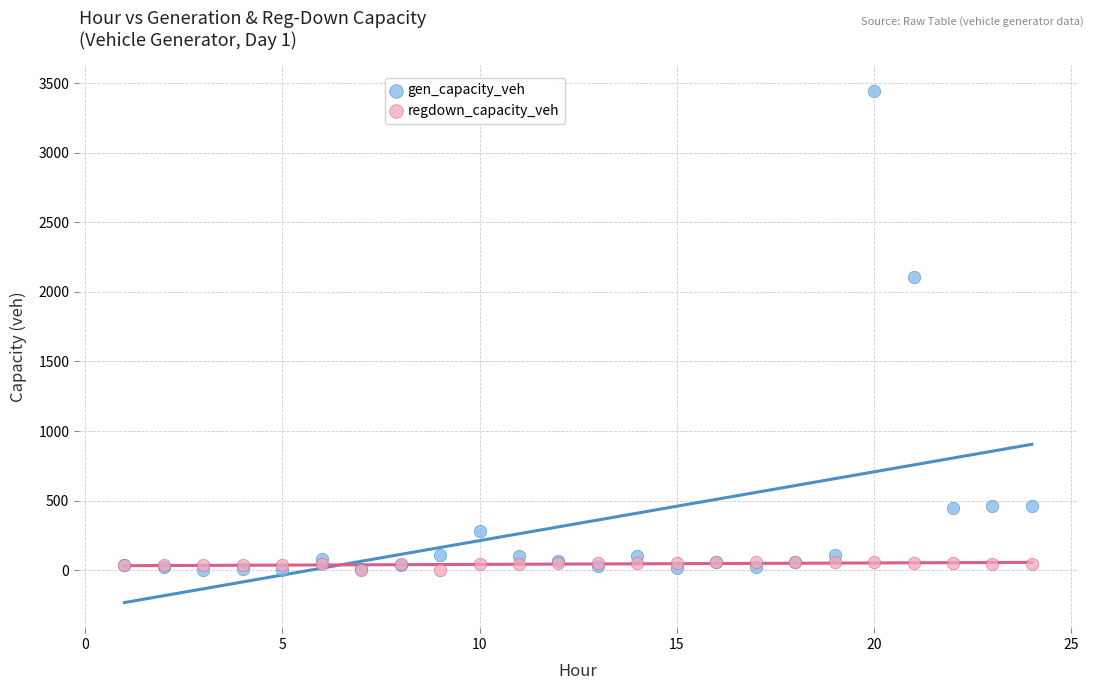

In the gen_capacity_veh series, what Y value is closest to 1723?

2104.5